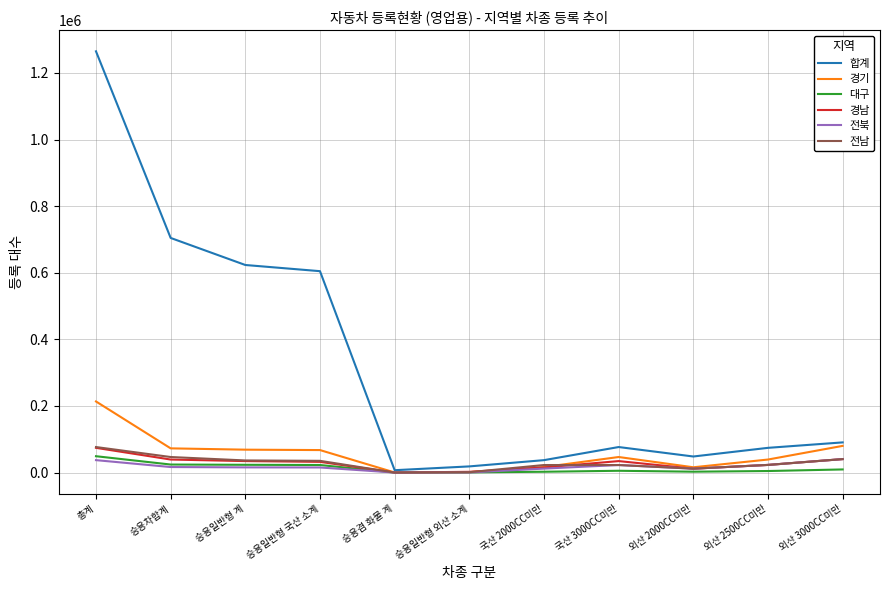

What is the average value of the 경기 series?

56636